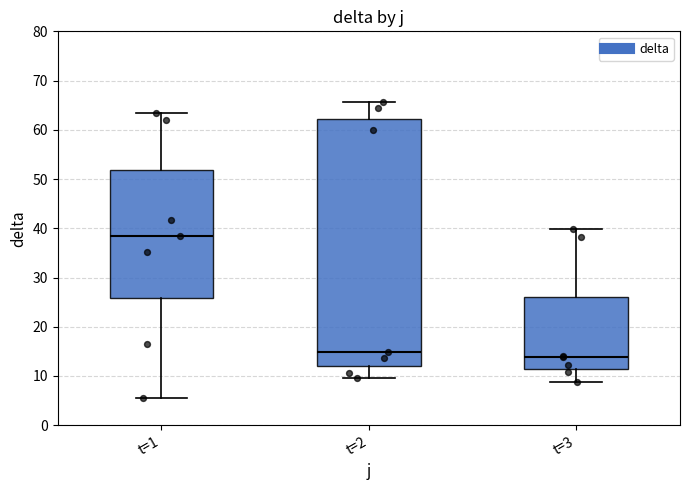

Where is the lower edge of the box for t=3 on the y-axis? The values are not printed on the chart, so give them approximately, as read against the axis.

12